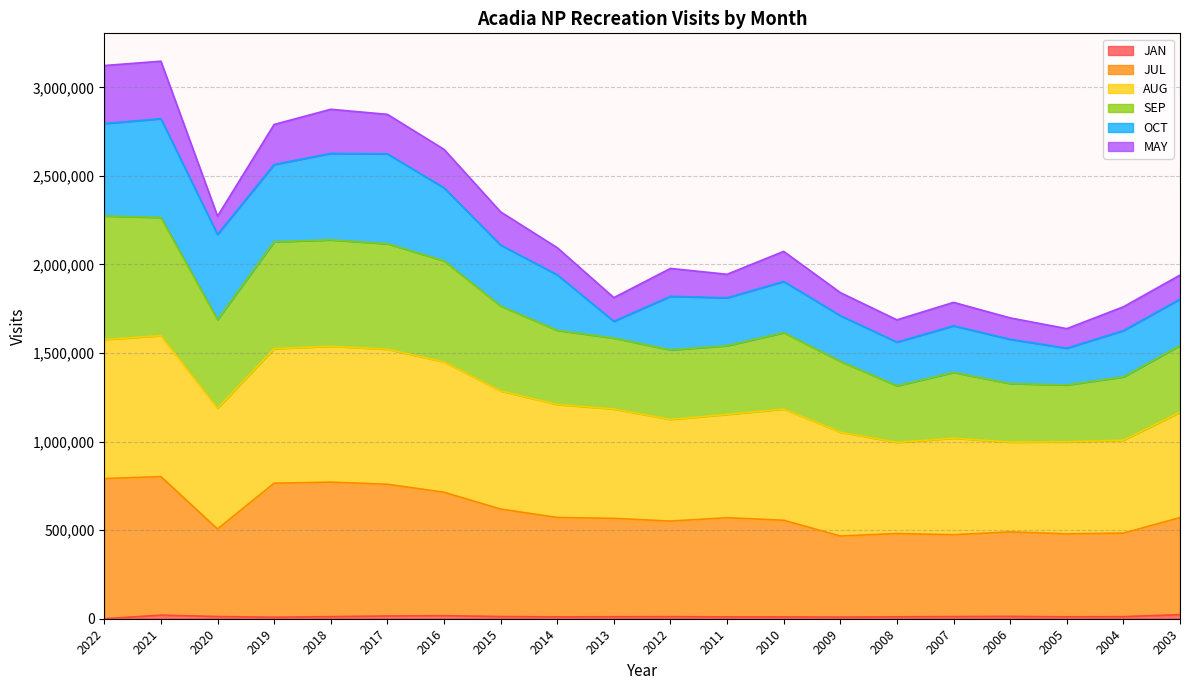

The SEP series shows 4058326 at 2020. True or false?

False